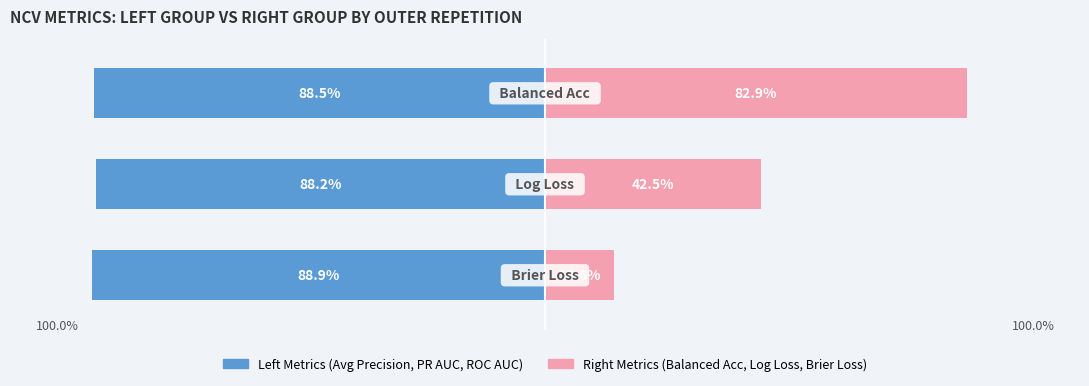

True or false: ncv_log_loss has a value of 0.7 at outer-repetition8.

False